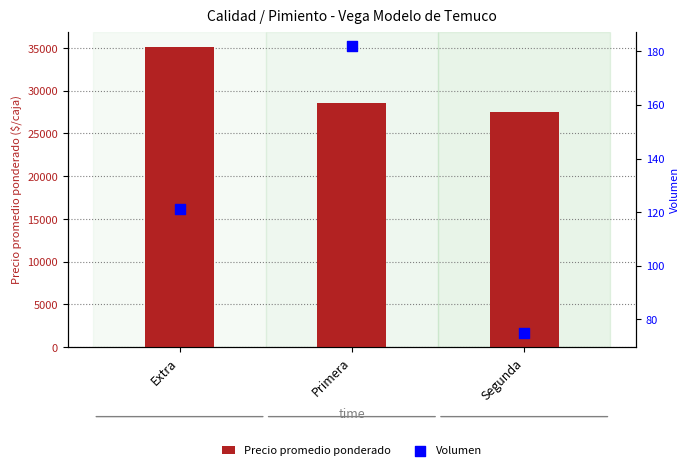

Is the value of Precio promedio ponderado at Primera greater than the value of Volumen at Primera?

Yes